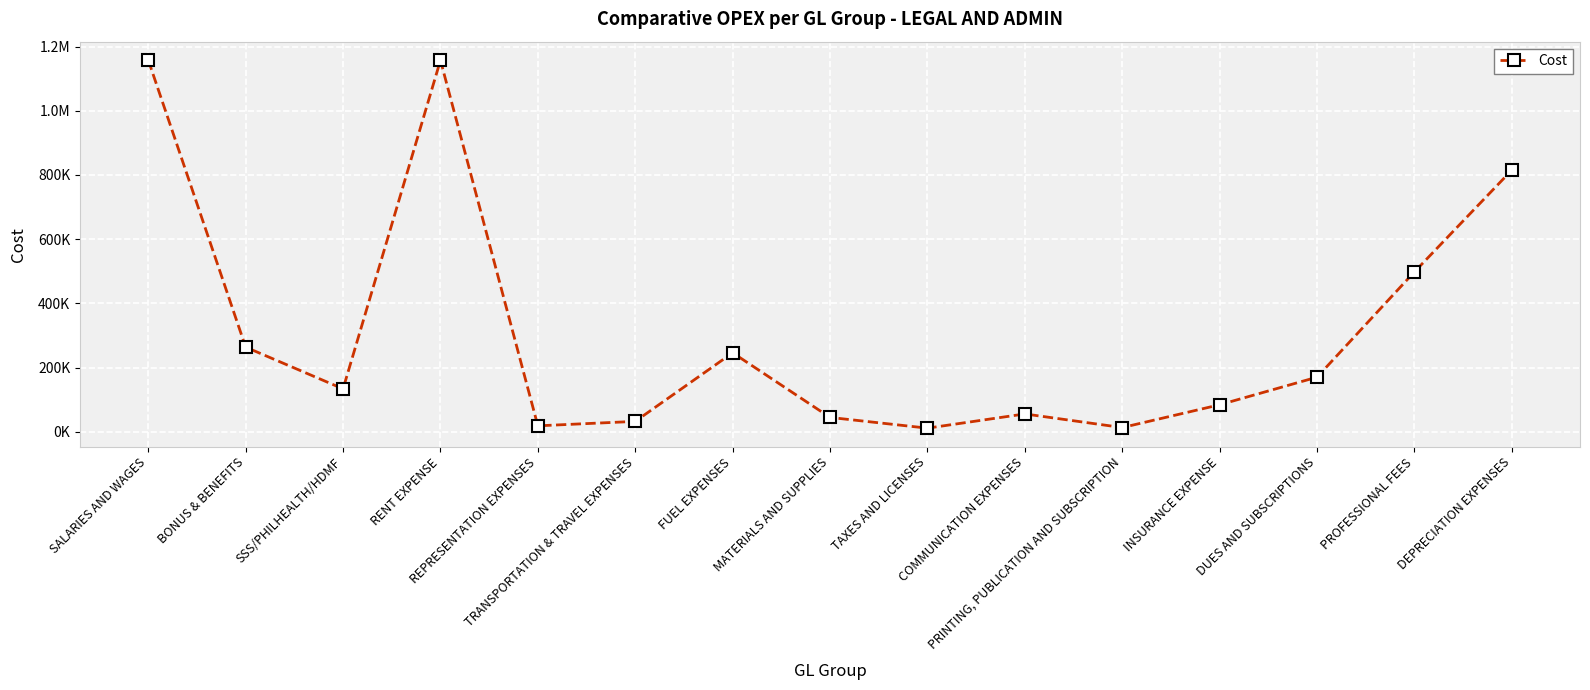

Which has a higher value, SALARIES AND WAGES or MATERIALS AND SUPPLIES?

SALARIES AND WAGES